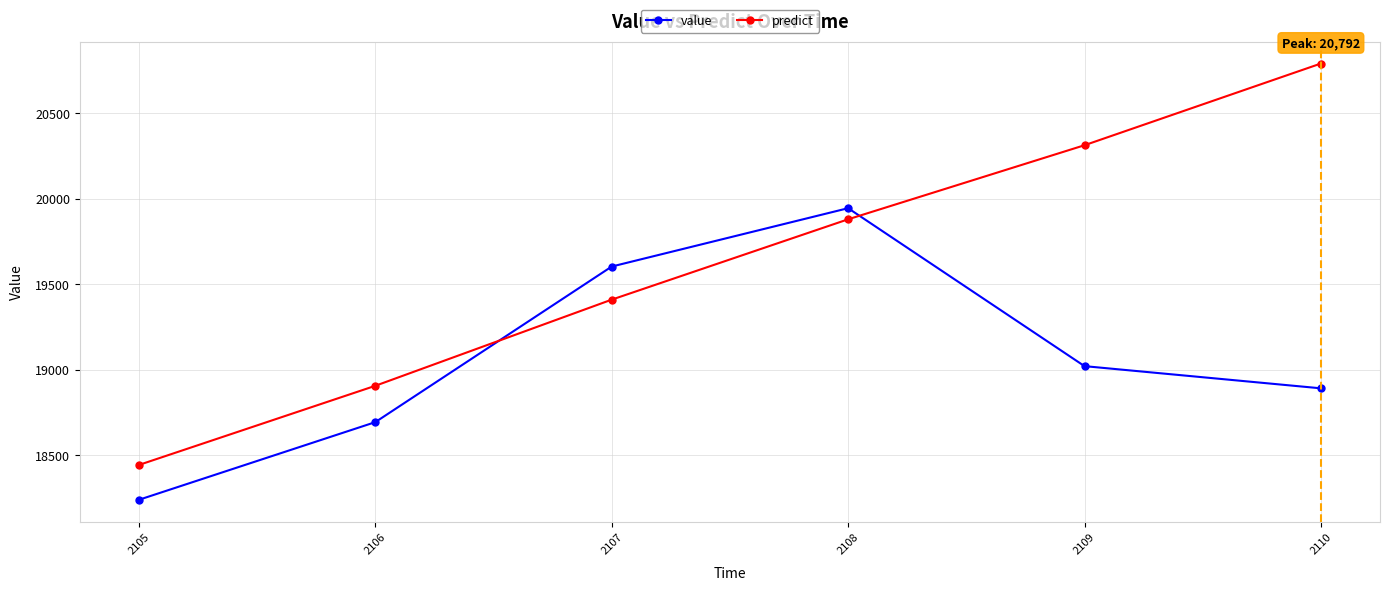

How many data points in value are above 19021?

3